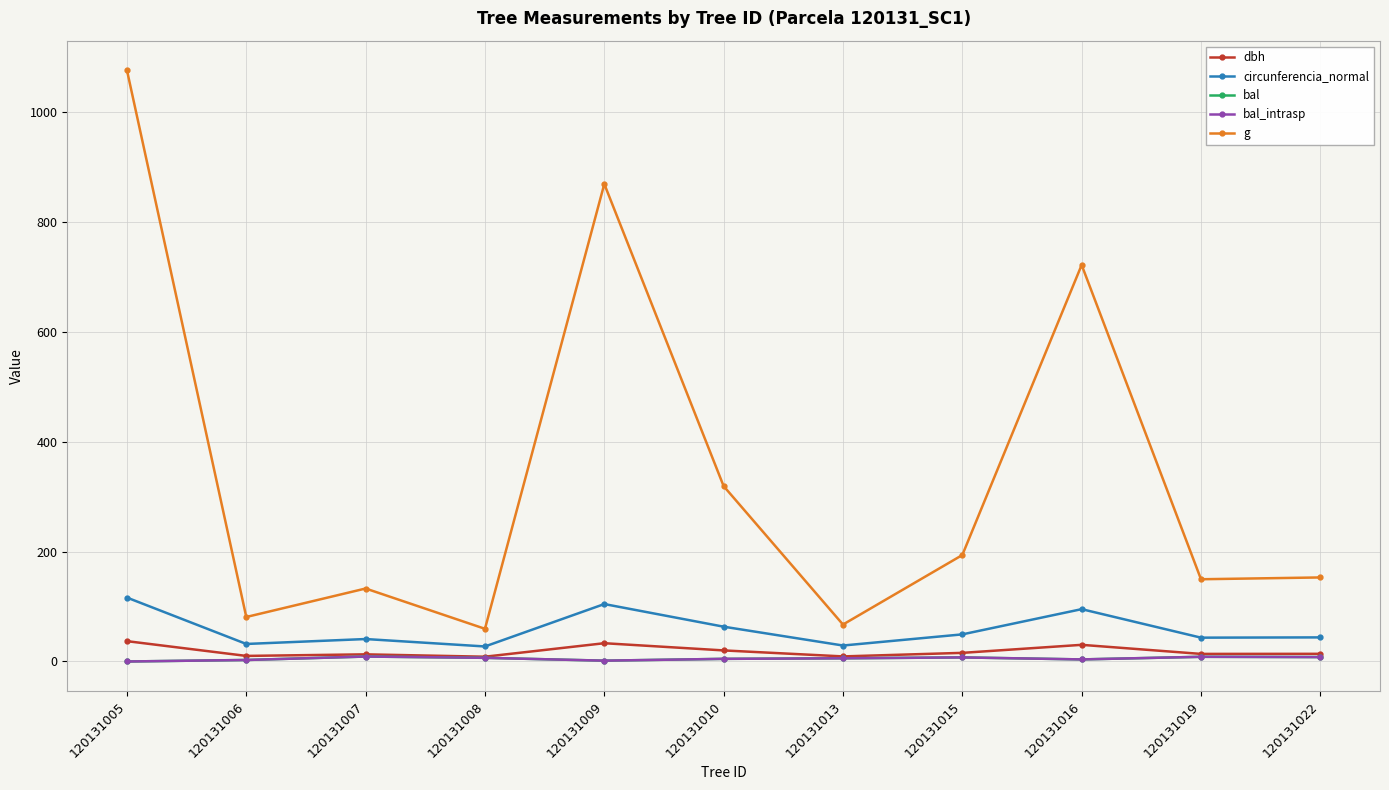

What is the value of the bal_intrasp point at the 6th from the left?

4.8